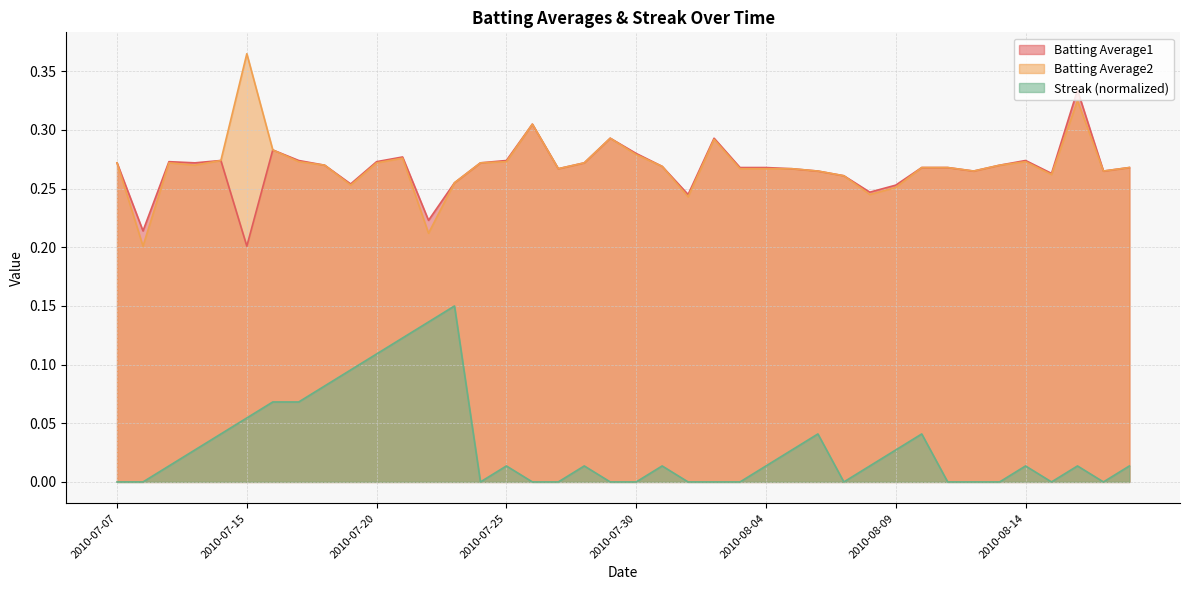

Rank the series by their maximum value, from highest to lowest.

Batting Average2, Batting Average1, Streak